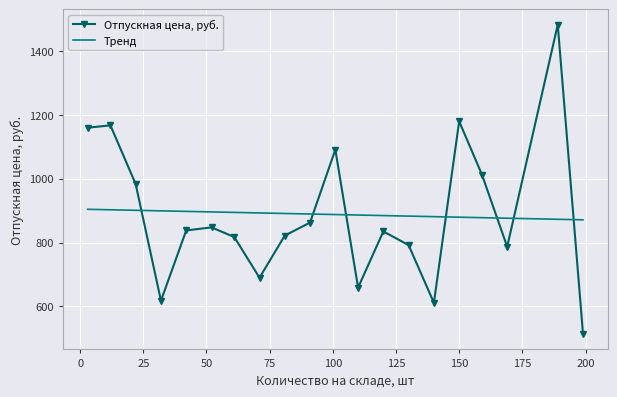

What is the value of the Отпускная цена, руб. point at the 17th from the left?

1012.8